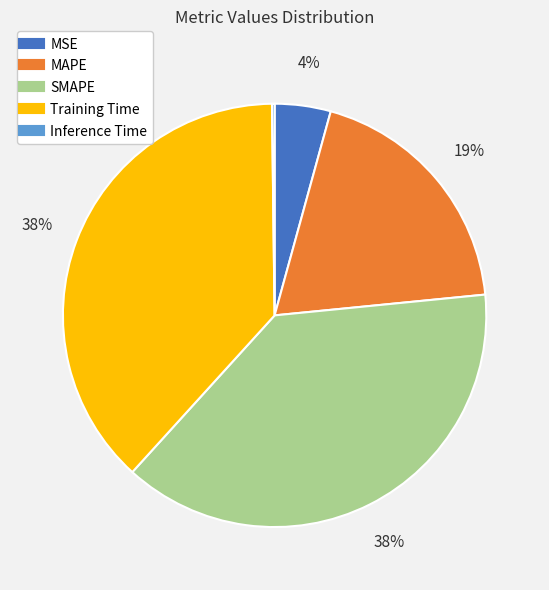

To the nearest percent, what percentage of the pie is MSE?

4%